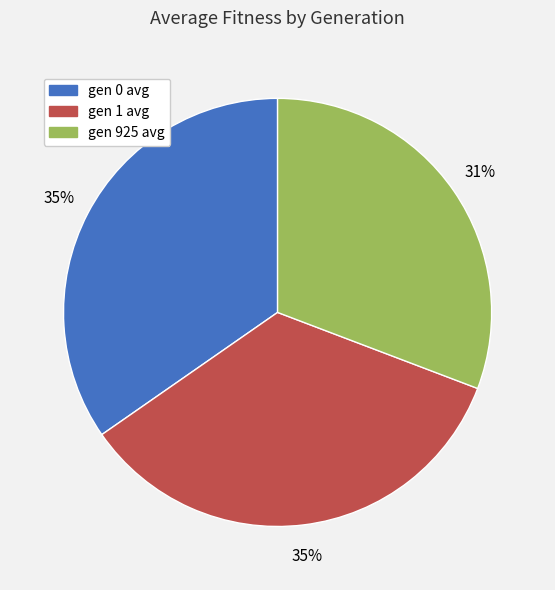

The gen 925 avg slice represents 31% of the pie. True or false?

True